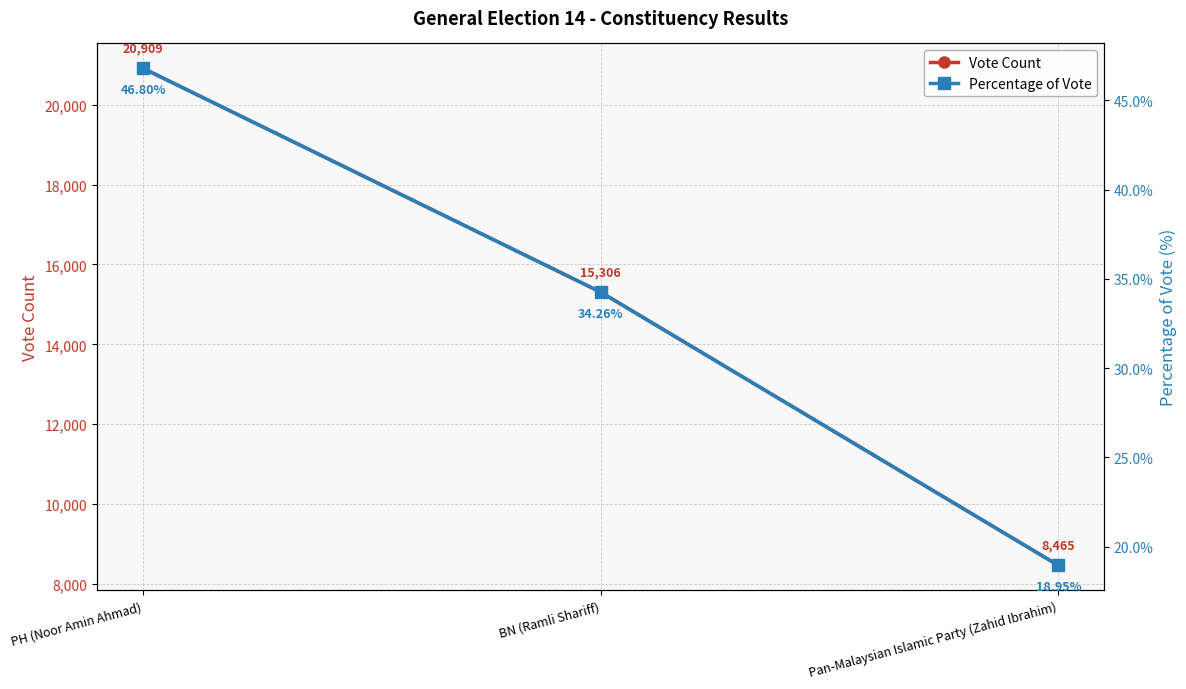

The Vote Count series shows 8465.0 at Pan-Malaysian Islamic Party (Zahid Ibrahim). True or false?

True